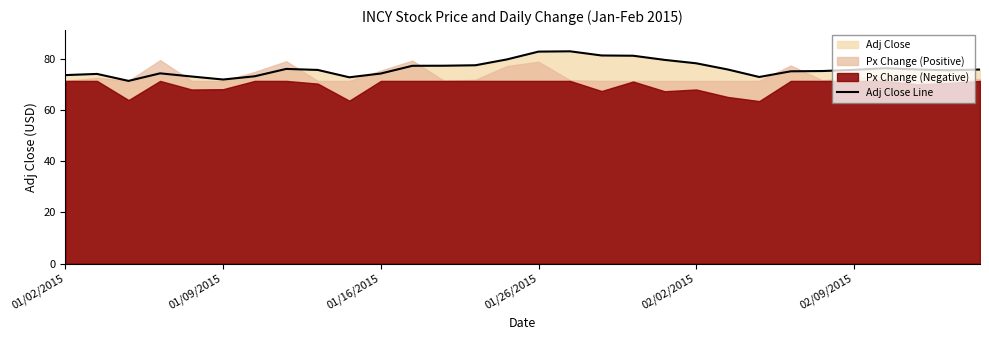

What is the minimum value for Adj Close Line?

71.5